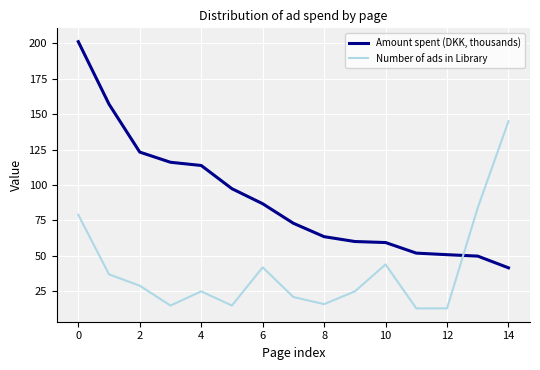

How many lines are shown in the chart?

2